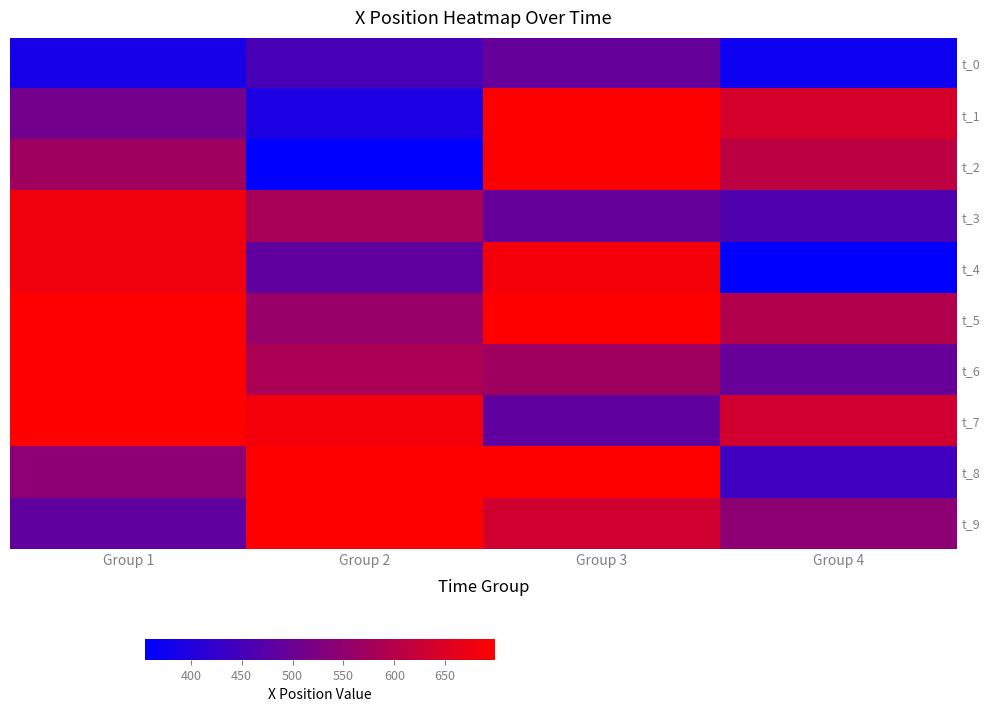

Rank the series by their maximum value, from highest to lowest.

t_1, t_2, t_5, t_7, t_8, t_9, t_6, t_4, t_3, t_0